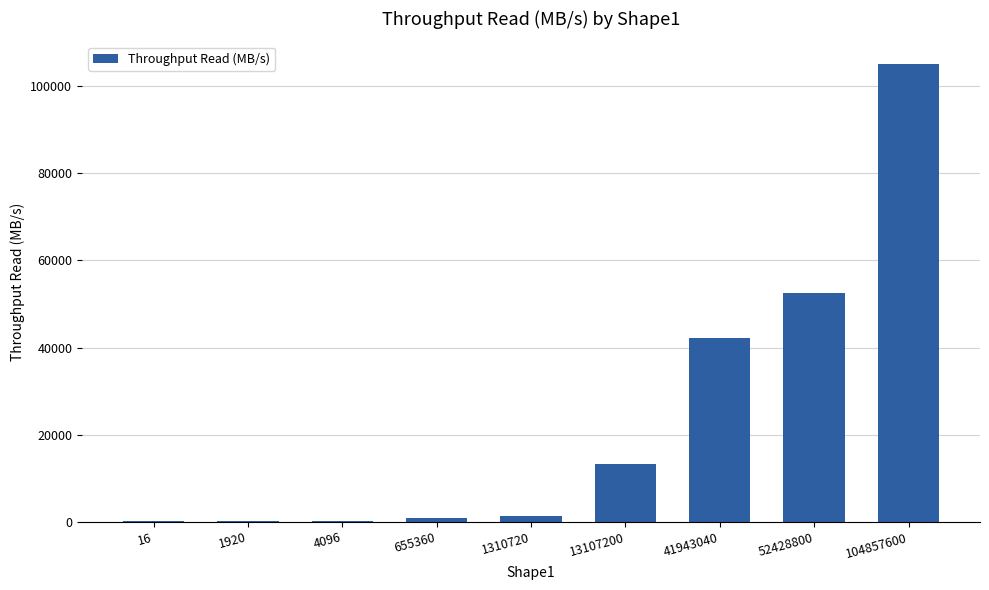

True or false: the data shows 108.6 at 4096.

True